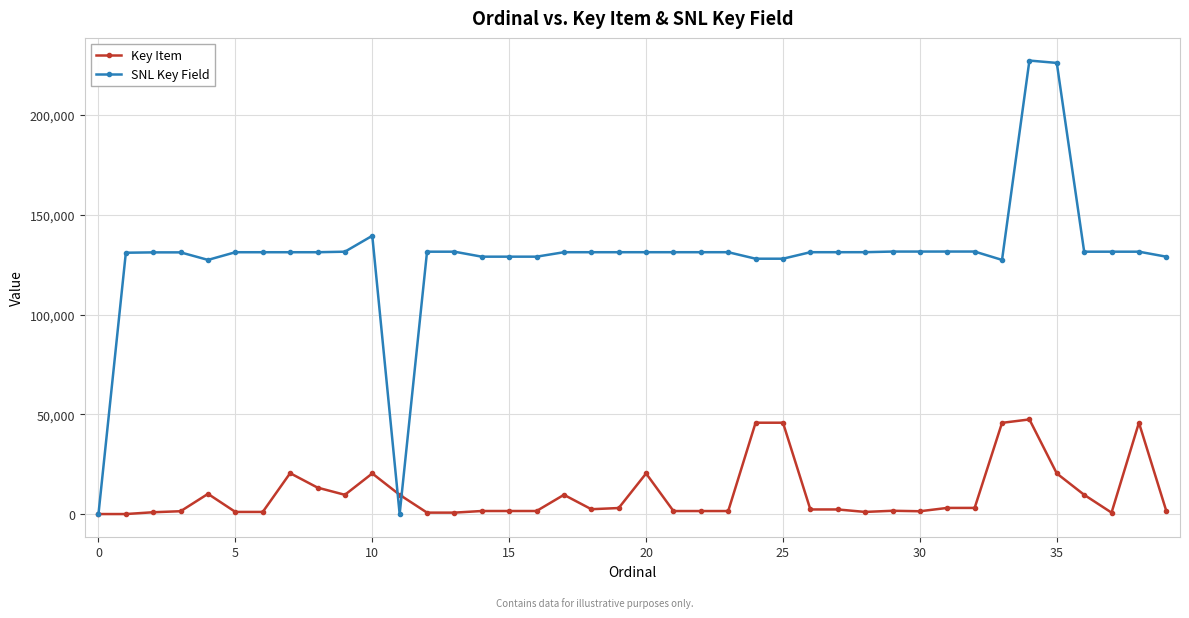

Is this an area chart (filled region under the line)?

No